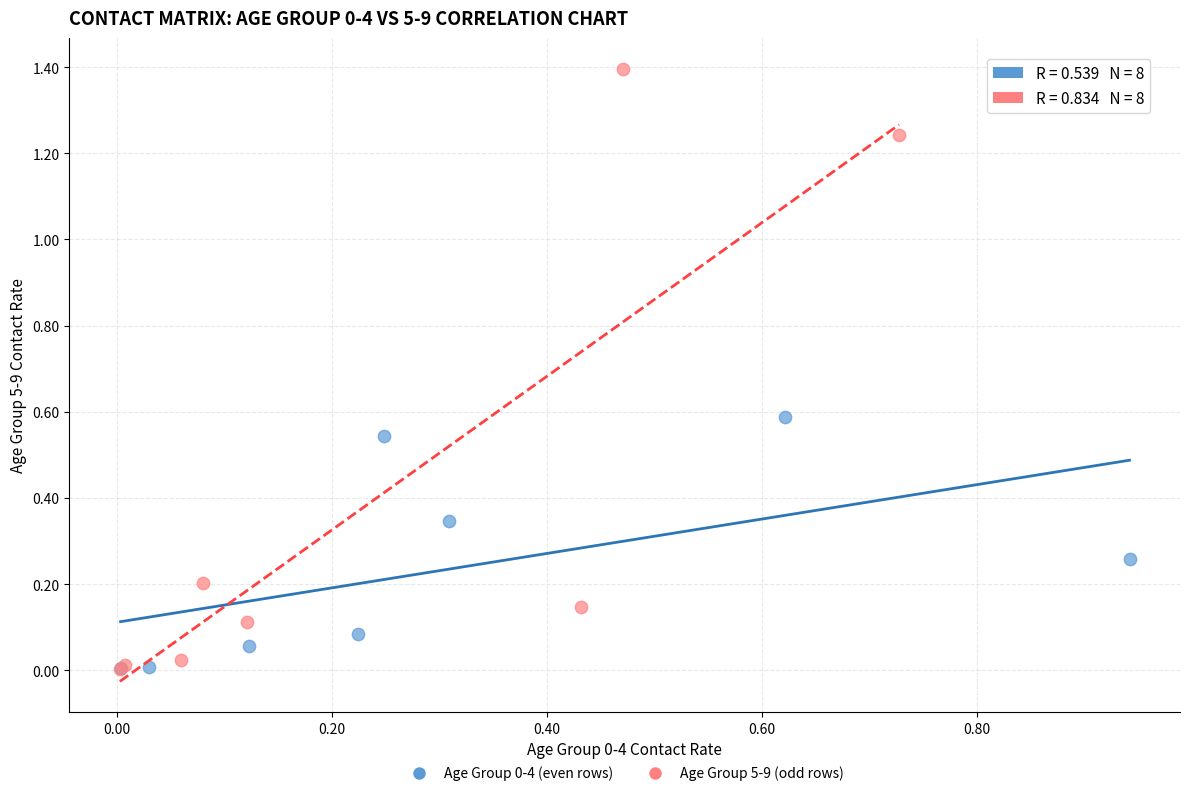

Which series has the largest Y range (max minus min)?

Age Group 5-9 (odd rows)